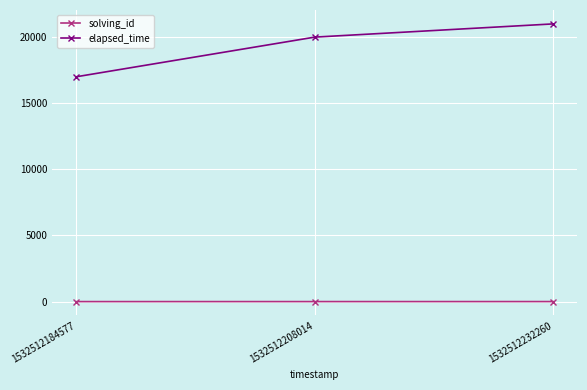

What is the value of the elapsed_time point at the 1st from the left?

17000